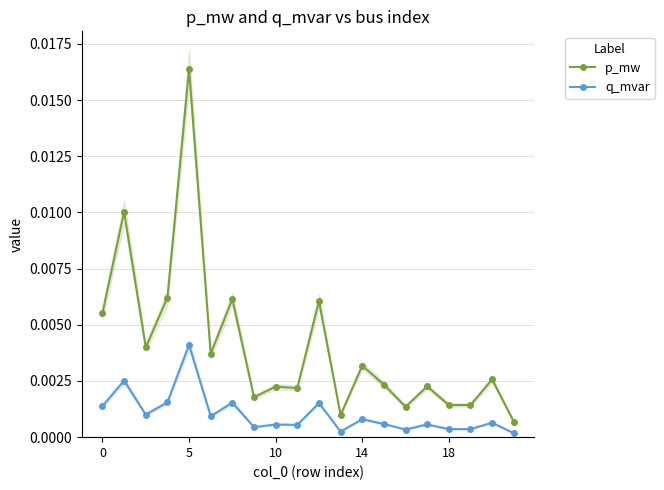

At how many categories does at least one series exceed 0?

20